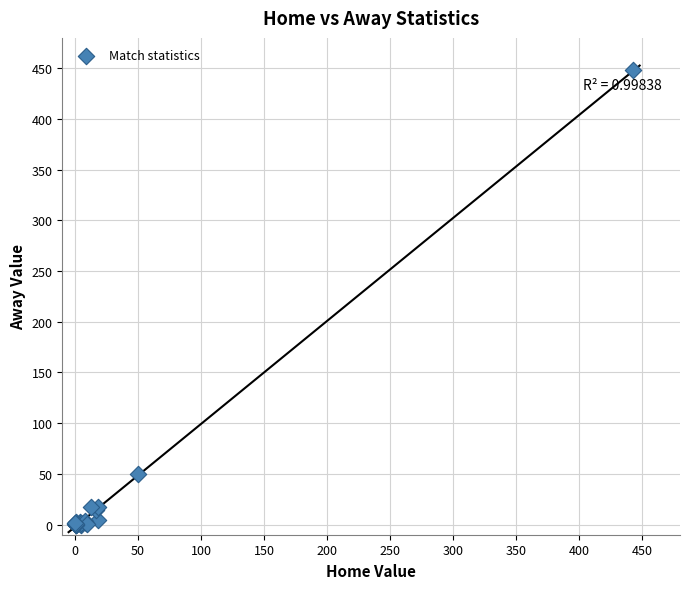

What Y value in the scatter plot is closest to 224?

50